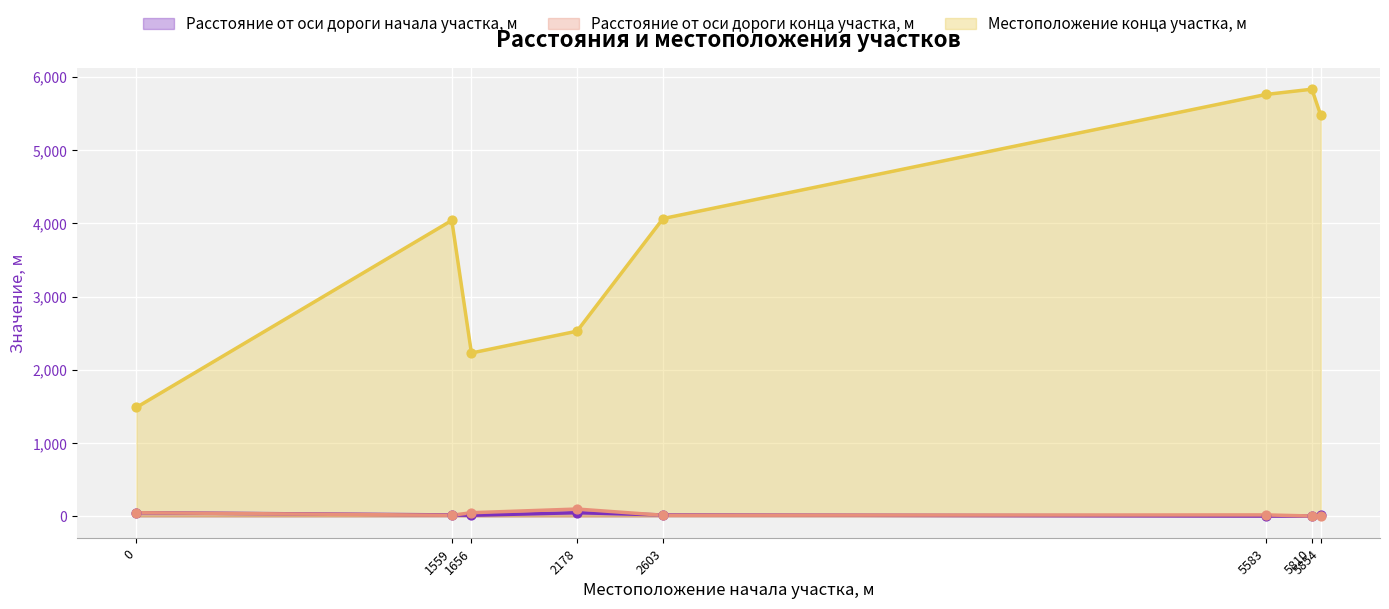

Which series reaches the minimum Y coordinate?

Расстояние от оси дороги начала участка, м